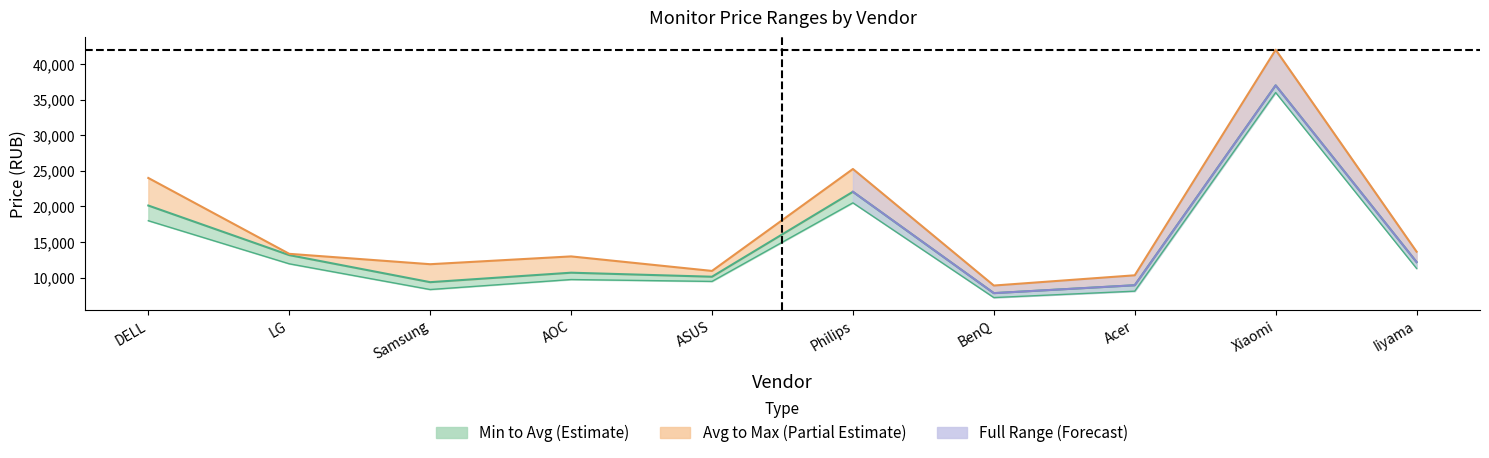

At how many categories does at least one series exceed 22727?

3